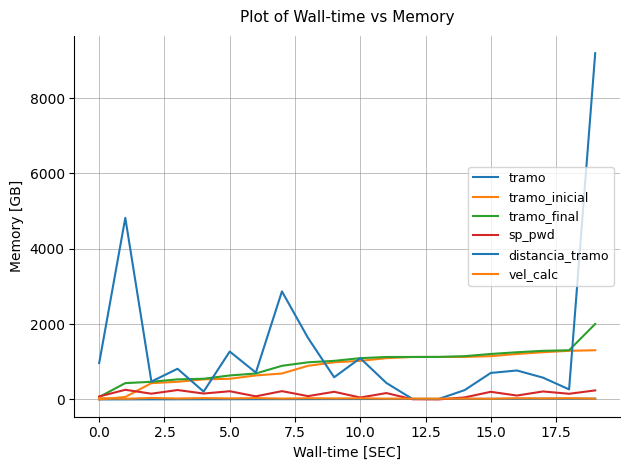

Does the chart have visible grid lines?

Yes